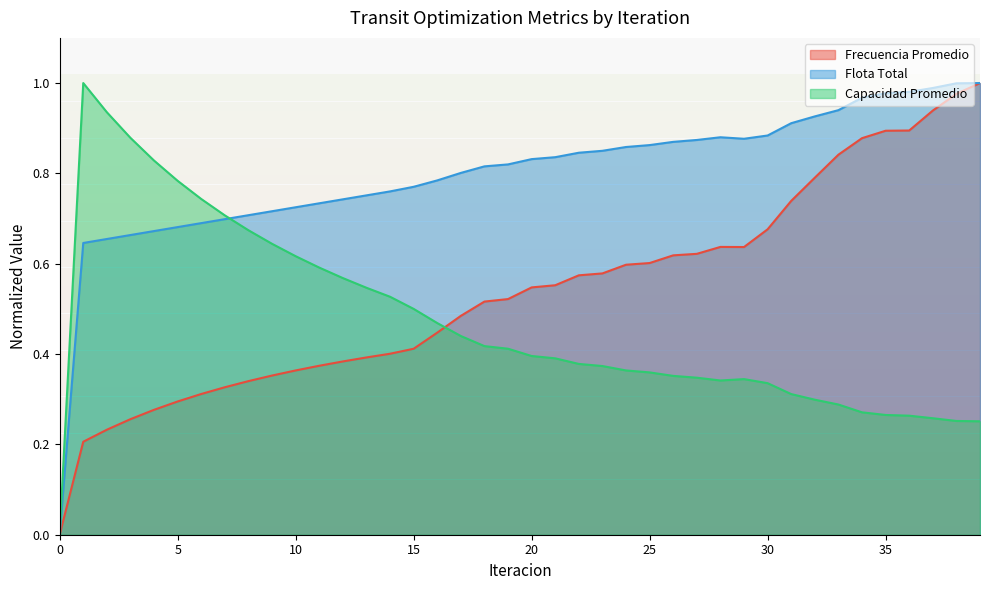

List the series in order of their peak value, highest first.

Frecuencia Promedio, Flota Total, Capacidad Promedio